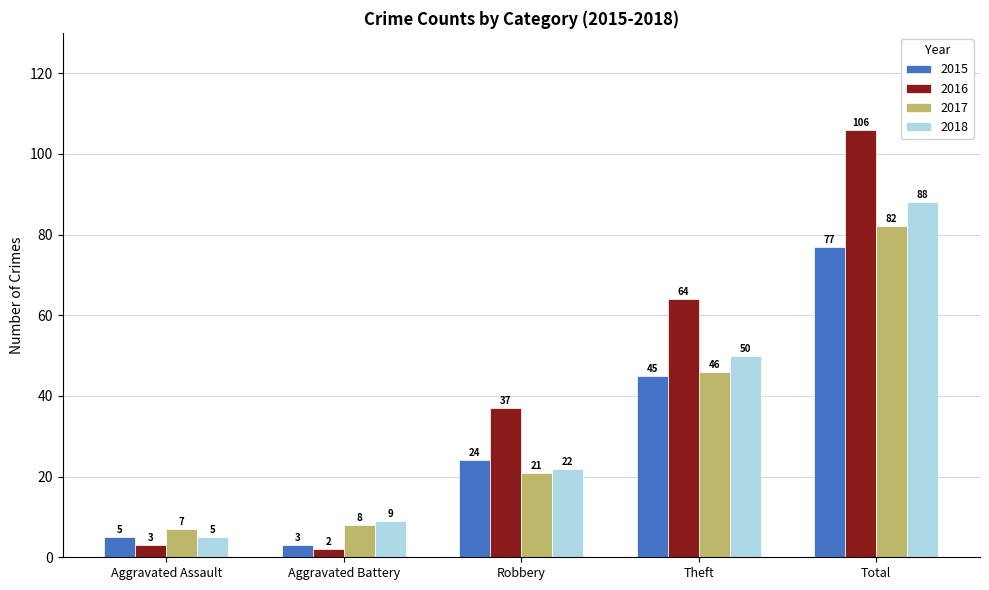

Which series changed the most between Theft and Total?

2016